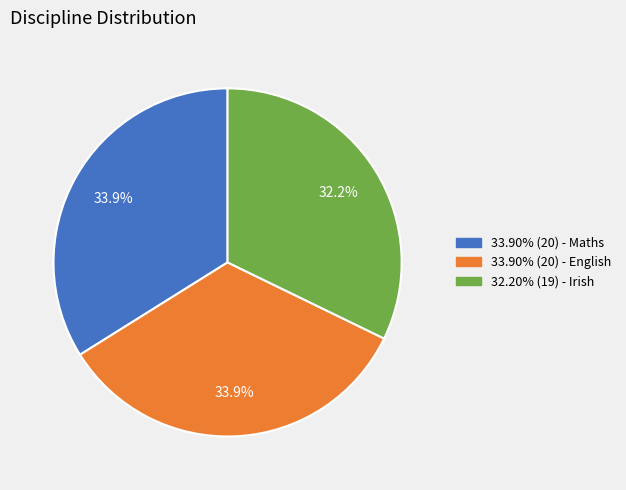

Is there any slice that represents more than half of the pie?

No